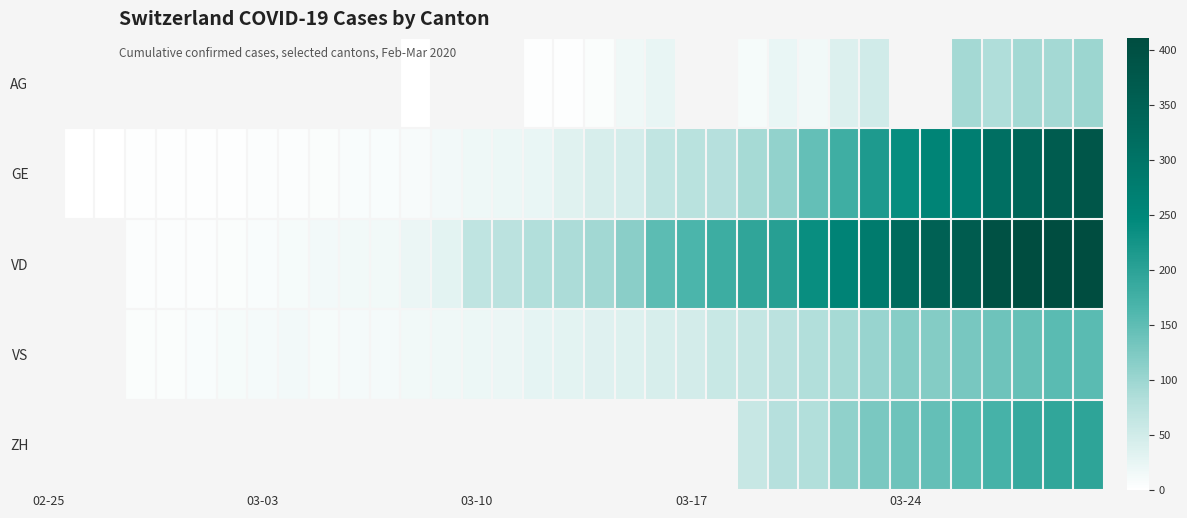

Count the number of categories in the chart.

35